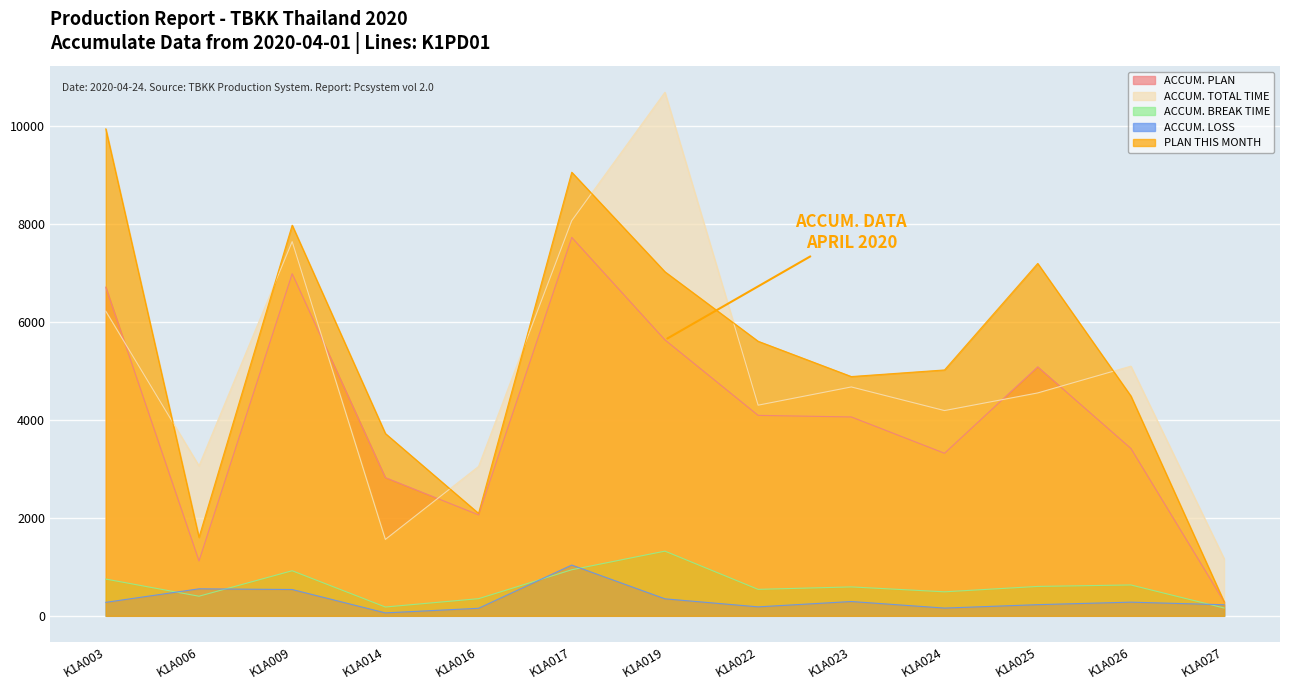

At how many categories does at least one series exceed 4050?

9